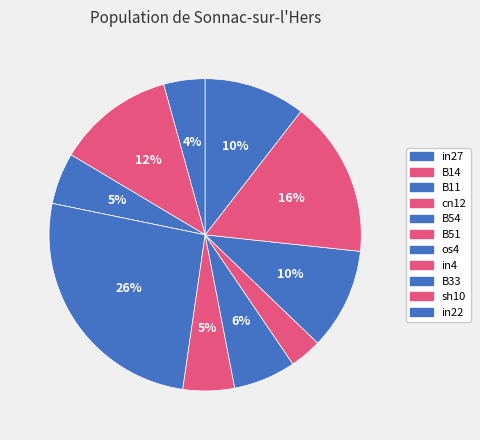

To the nearest percent, what percentage of the pie is B11?

5%